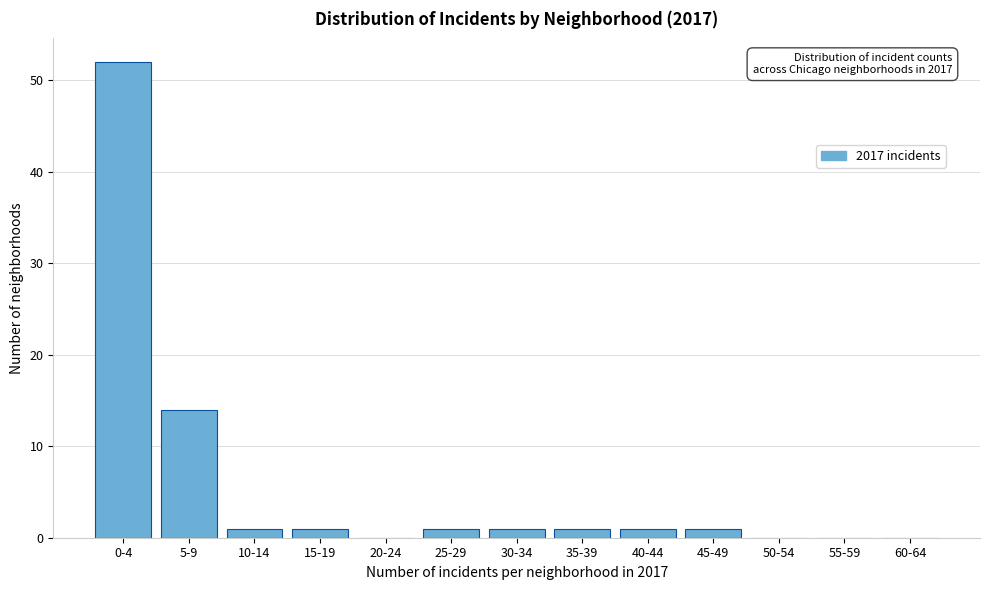

Reading left to right, what are all the values shown in this chart?

0-4=52	5-9=14	10-14=1	15-19=1	20-24=0	25-29=1	30-34=1	35-39=1	40-44=1	45-49=1	50-54=0	55-59=0	60-64=0